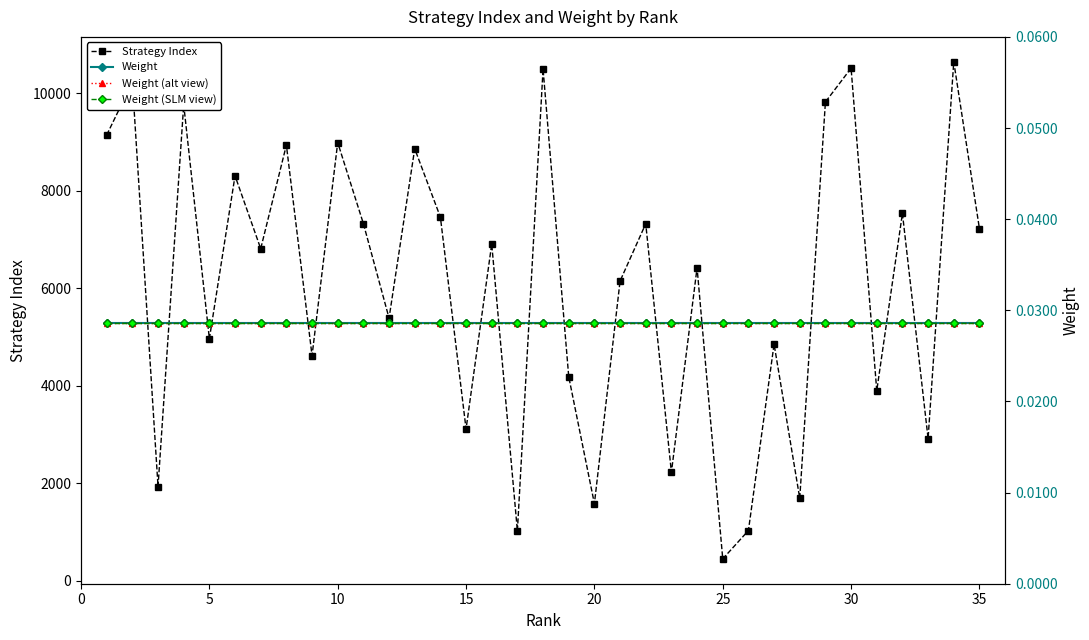

What is the highest value of the Strategy Index series?

10651